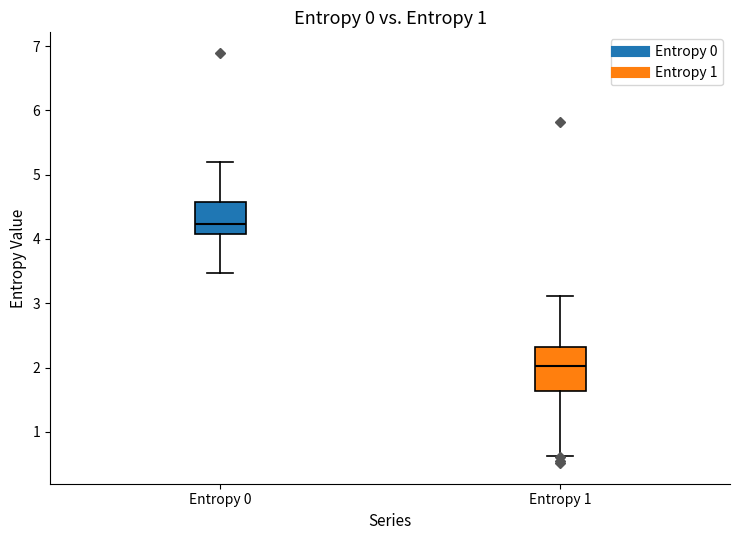

Which box's median line is the highest?

Entropy 0